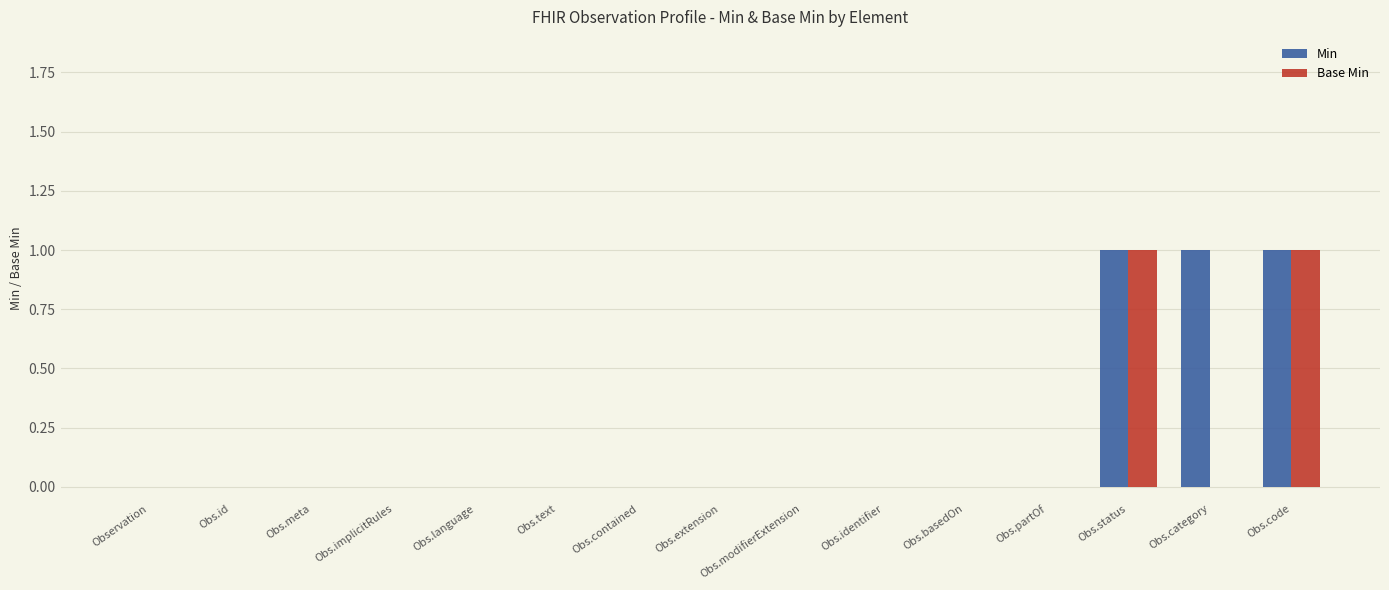

What is the sum of all Min values?

3